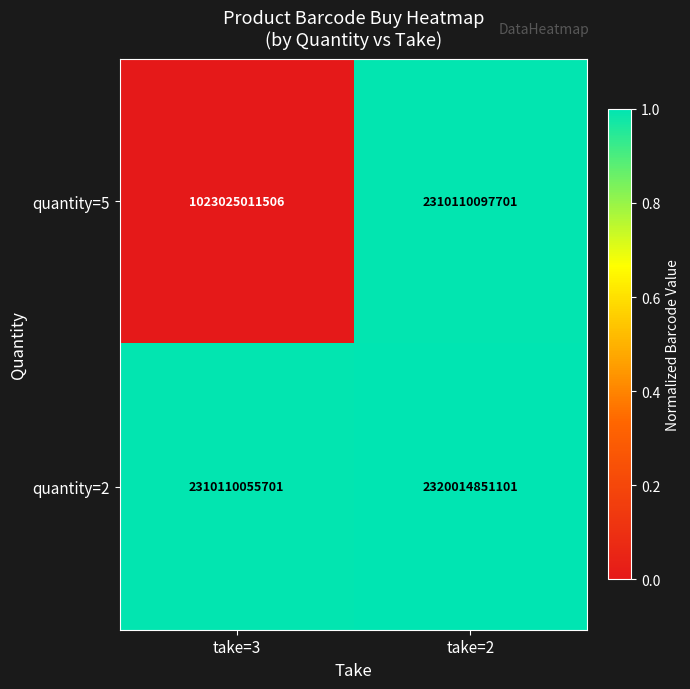

What is the maximum value shown in the chart?

2320014851101